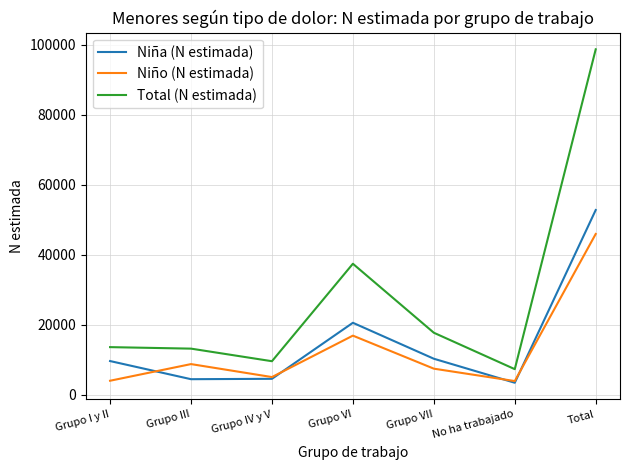

True or false: Total (N estimada) and Niña (N estimada) intersect in this chart.

False